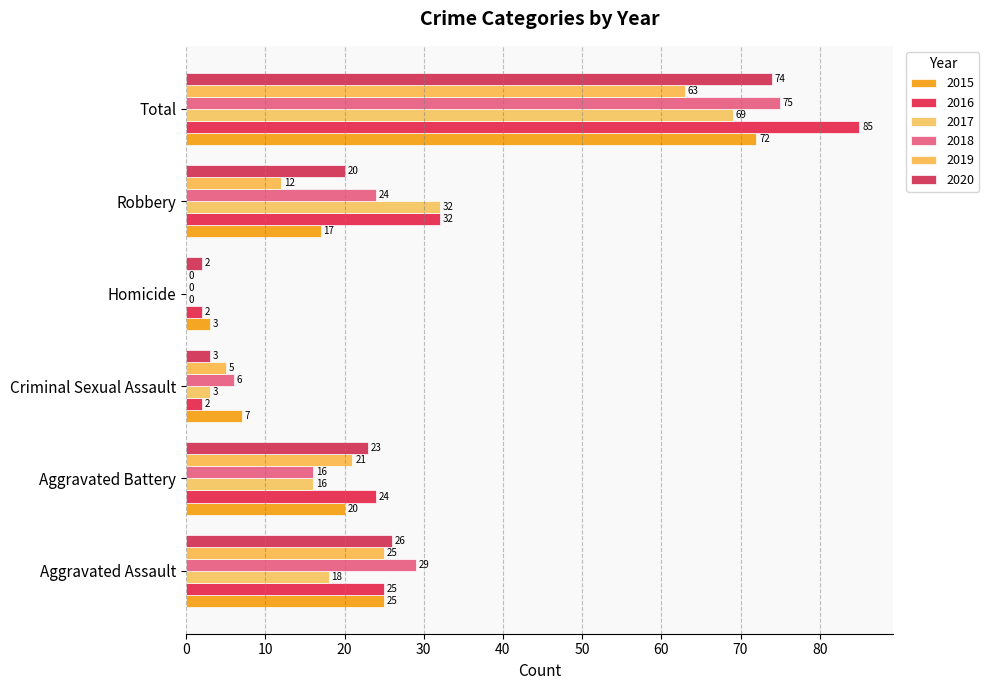

Which category has the highest value across all series?

Total